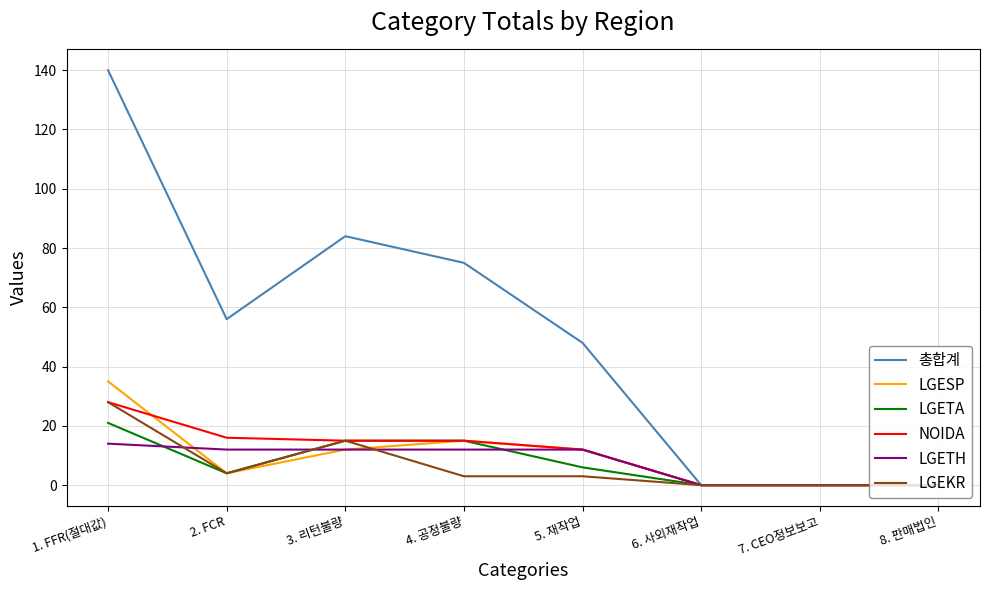

Is it true that LGEKR equals -9 at 7. CEO정보보고?

False